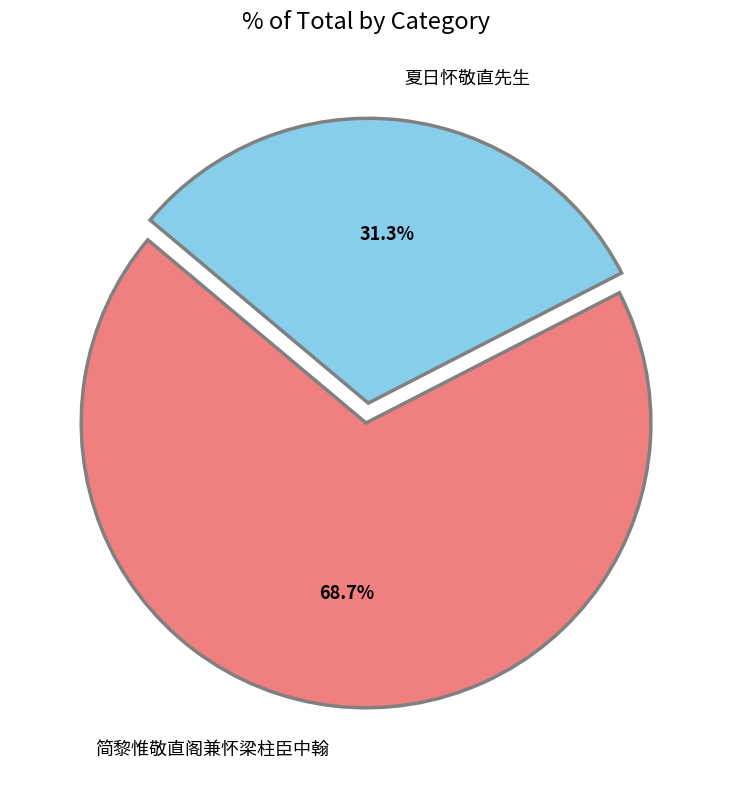

Is it true that 夏日怀敬直先生 is 31% of the pie?

True